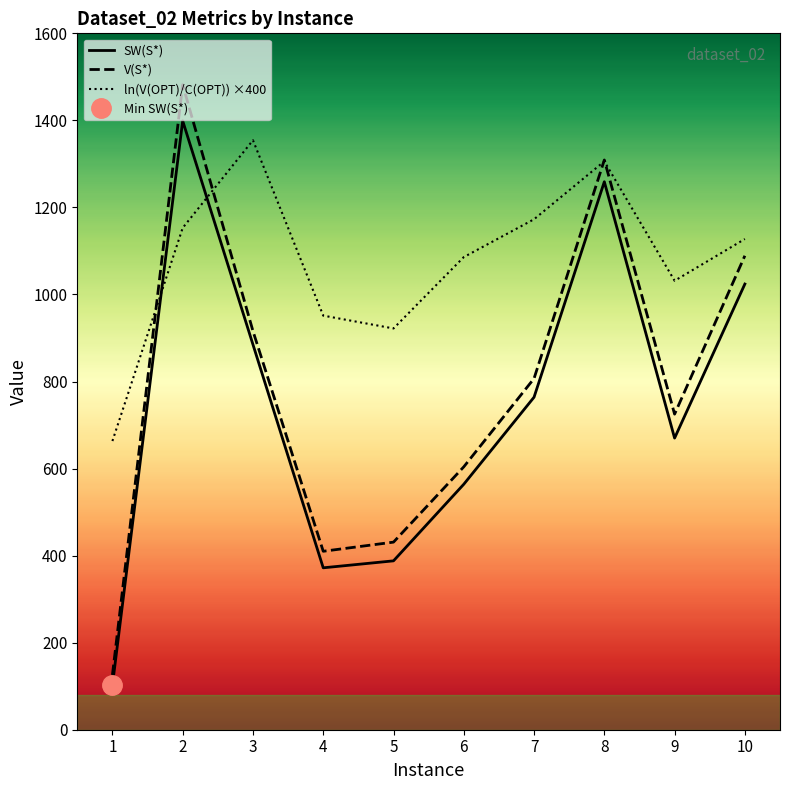

Between which two adjacent categories do SW(S*) and ln(V(OPT)/C(OPT)) ×400 first intersect?

1 and 2